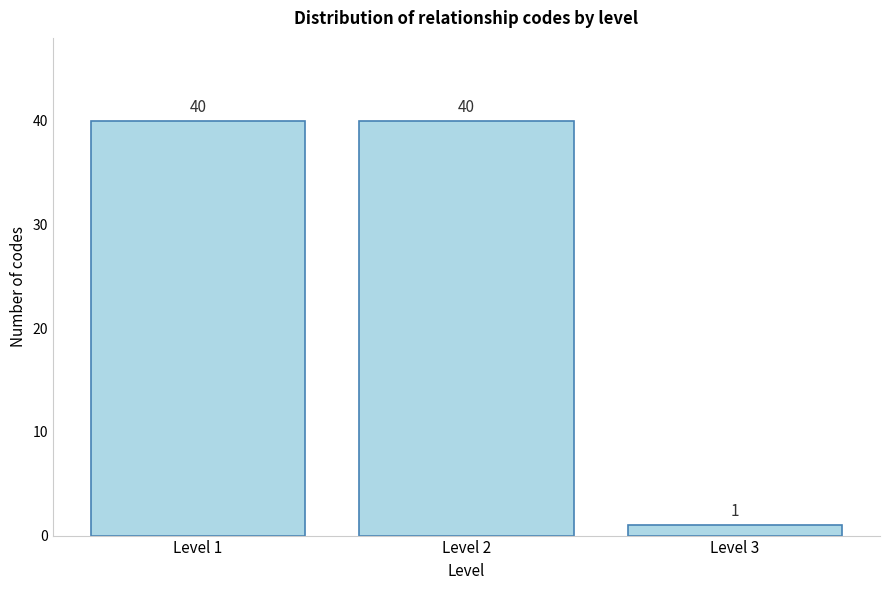

Reading left to right, what are all the values shown in this chart?

40	40	1